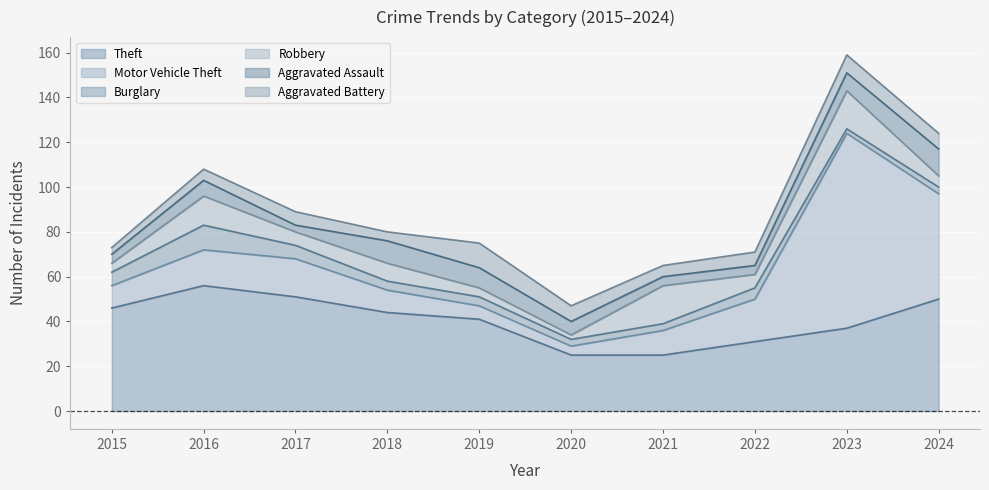

What is the difference between the Aggravated Battery values at 2019 and 2020?

4